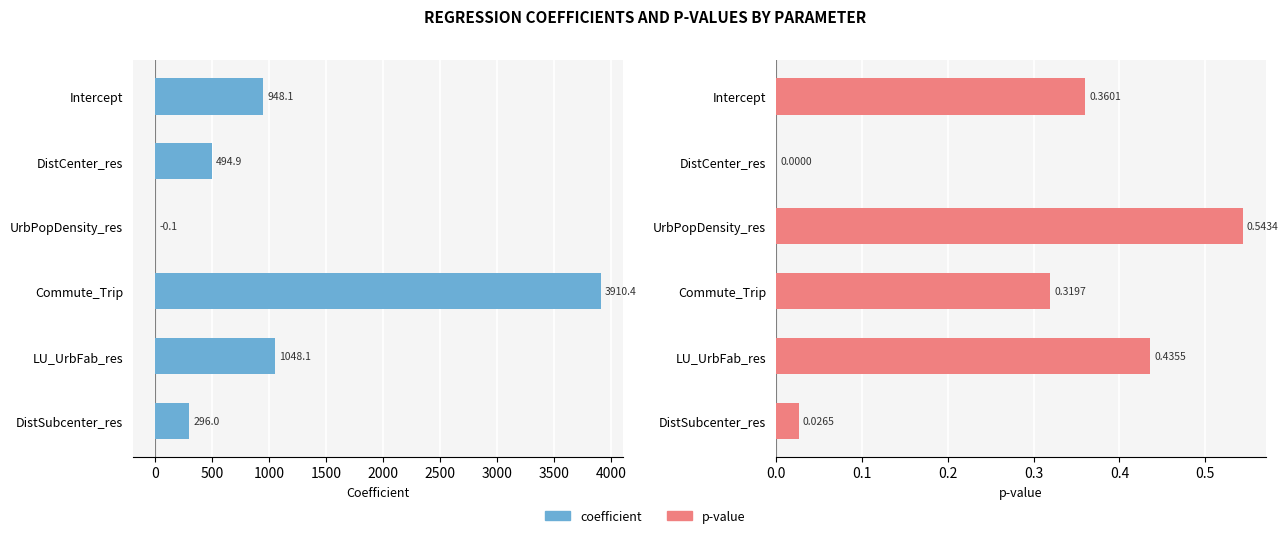

What is the difference between the second highest and minimum values in the coefficient series?

1048.2